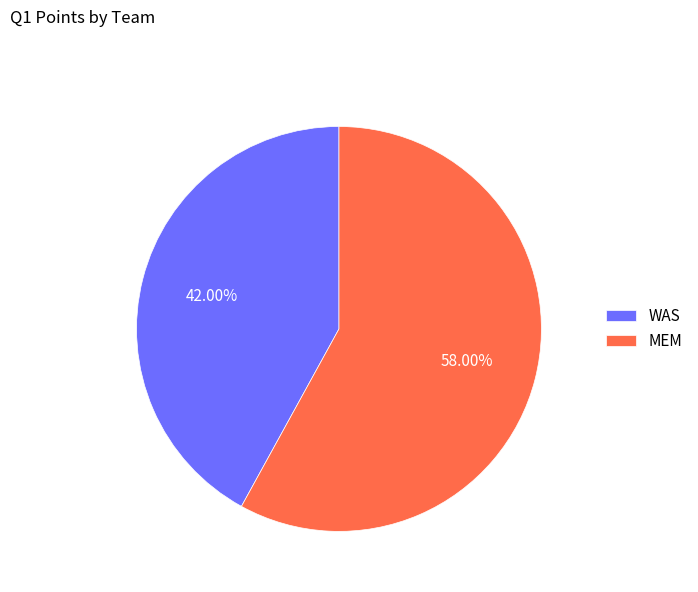

Which slice represents more than half of the pie?

MEM